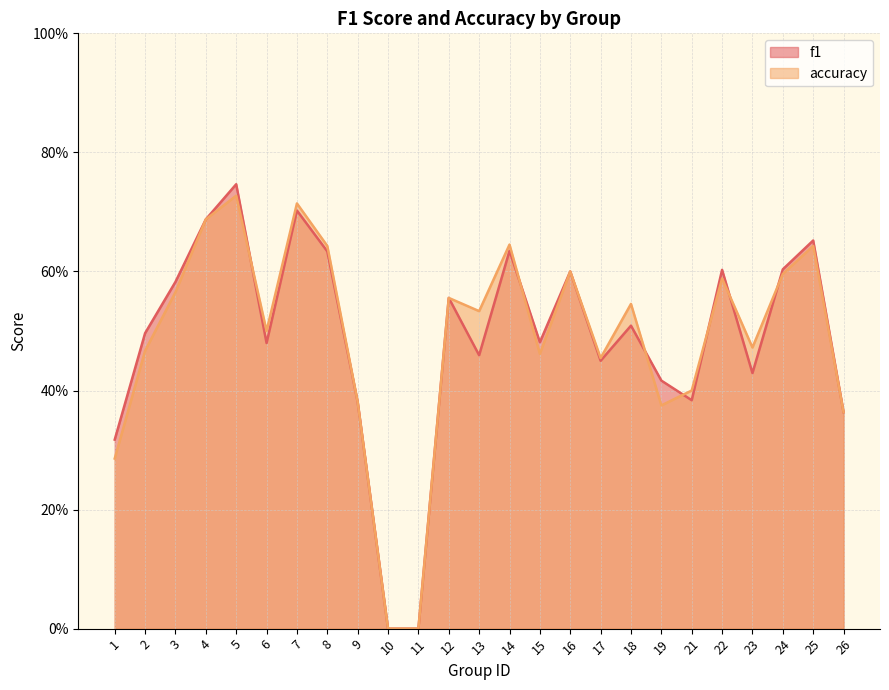

Is it true that accuracy equals 0.5 at 13?

True